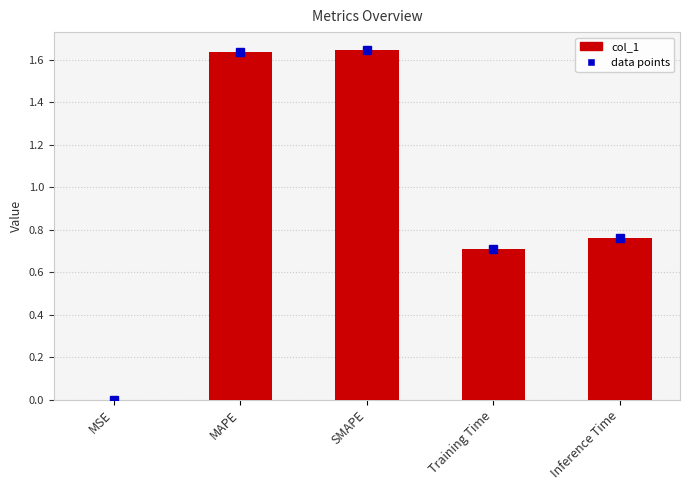

What is the sum of all values?

4.7